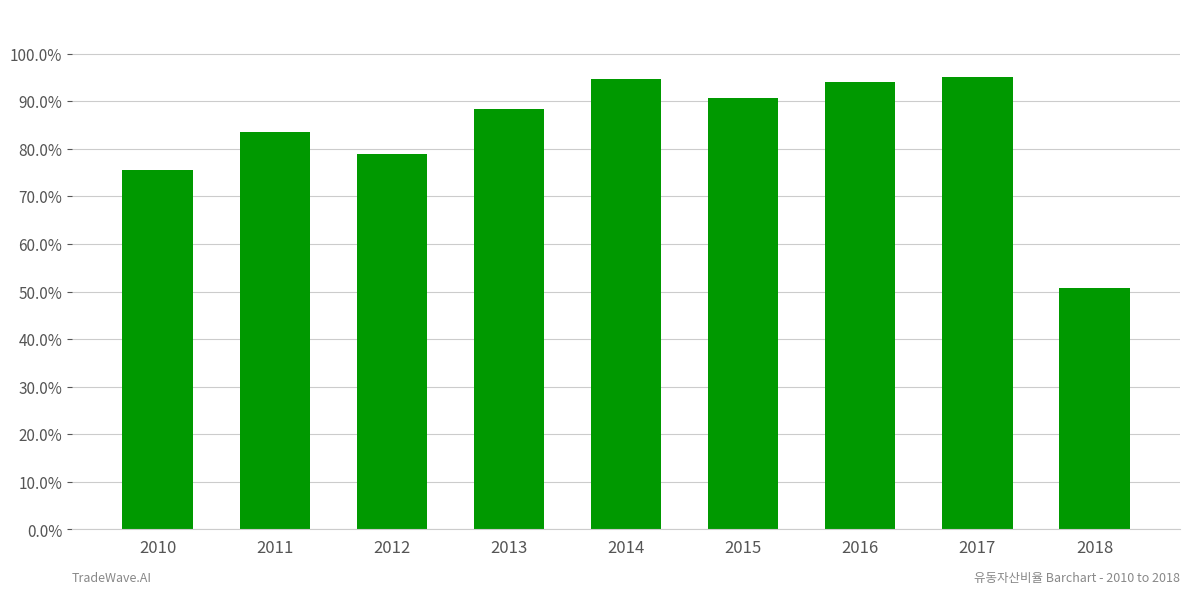

What is the difference between the maximum and minimum values?

44.2